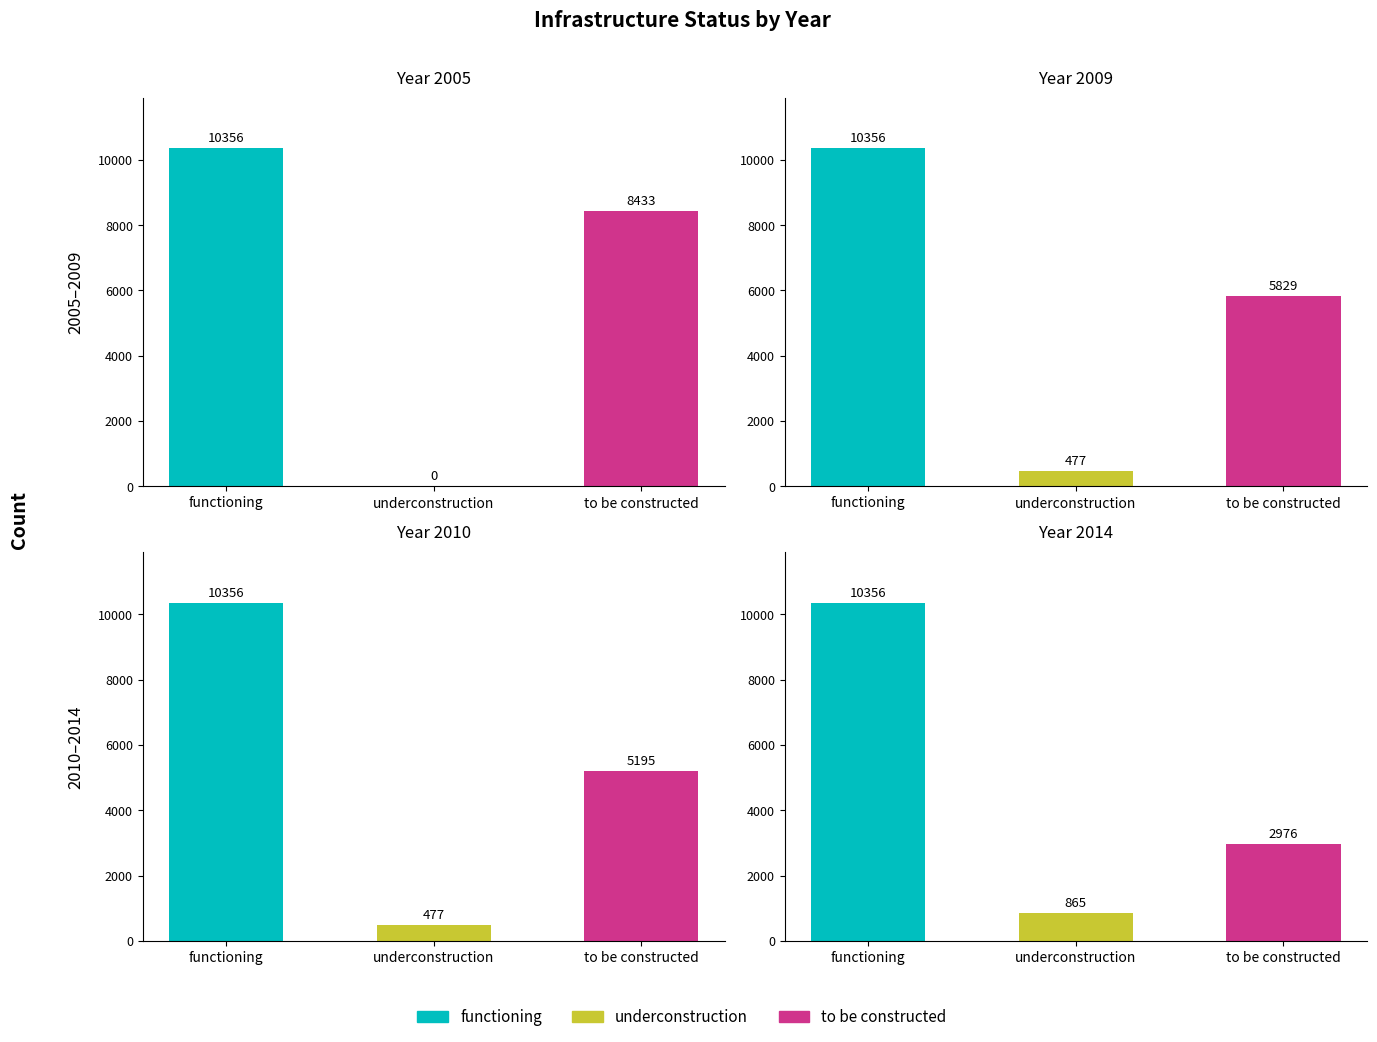

Which series has the widest spread of values?

to be constructed